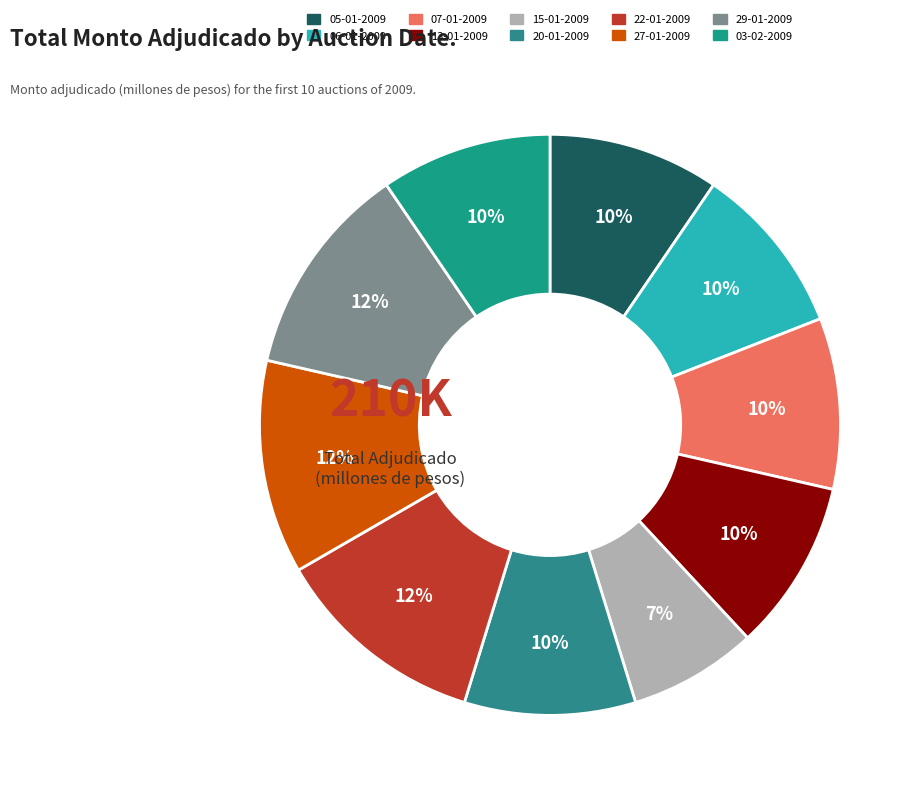

What percentage do 29-01-2009 and 05-01-2009 together represent?

21.4%